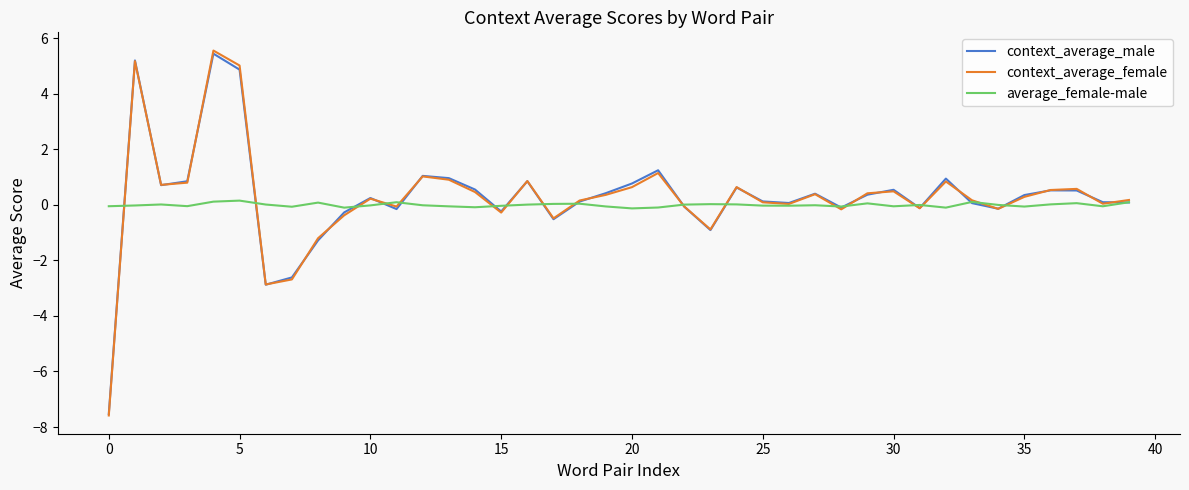

Which series has the widest spread of values?

context_average_female